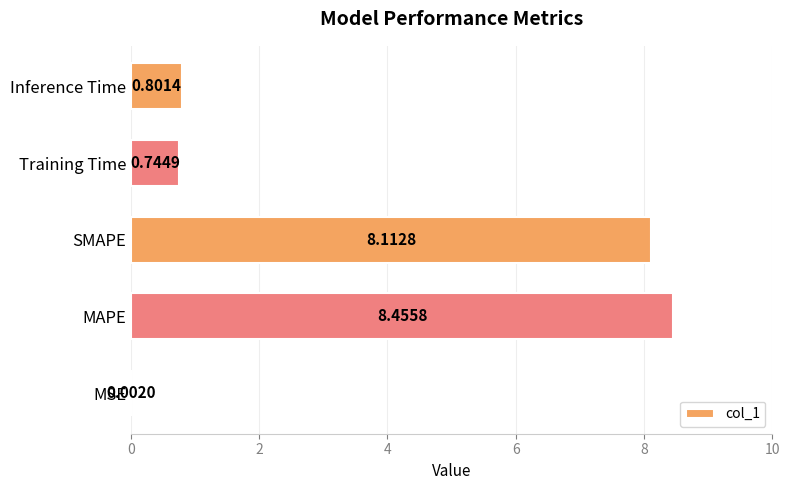

Where is the data nearest to the value 4?

Inference Time